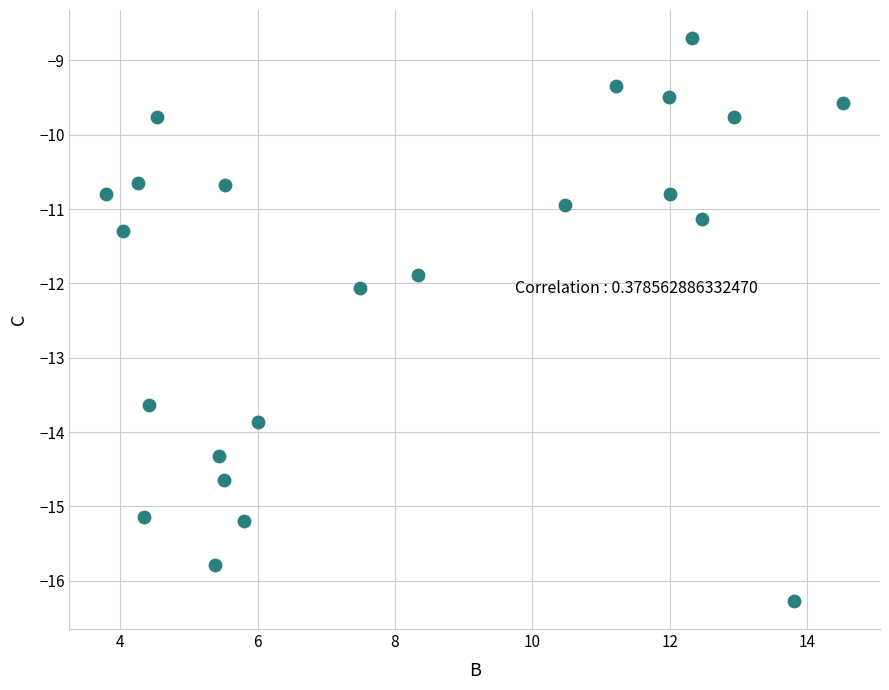

What is the range of Y values (max minus min)?

7.6